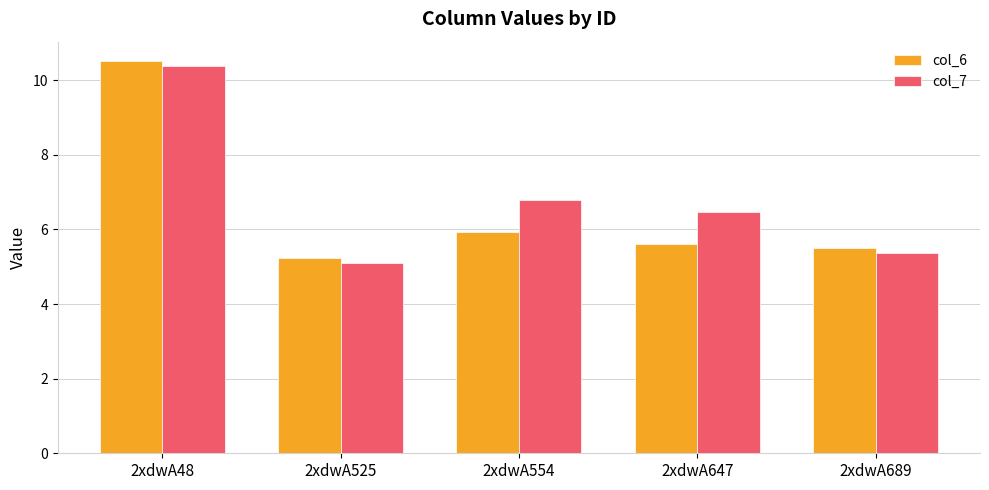

List the series in order of their overall mean, highest first.

col_7, col_6